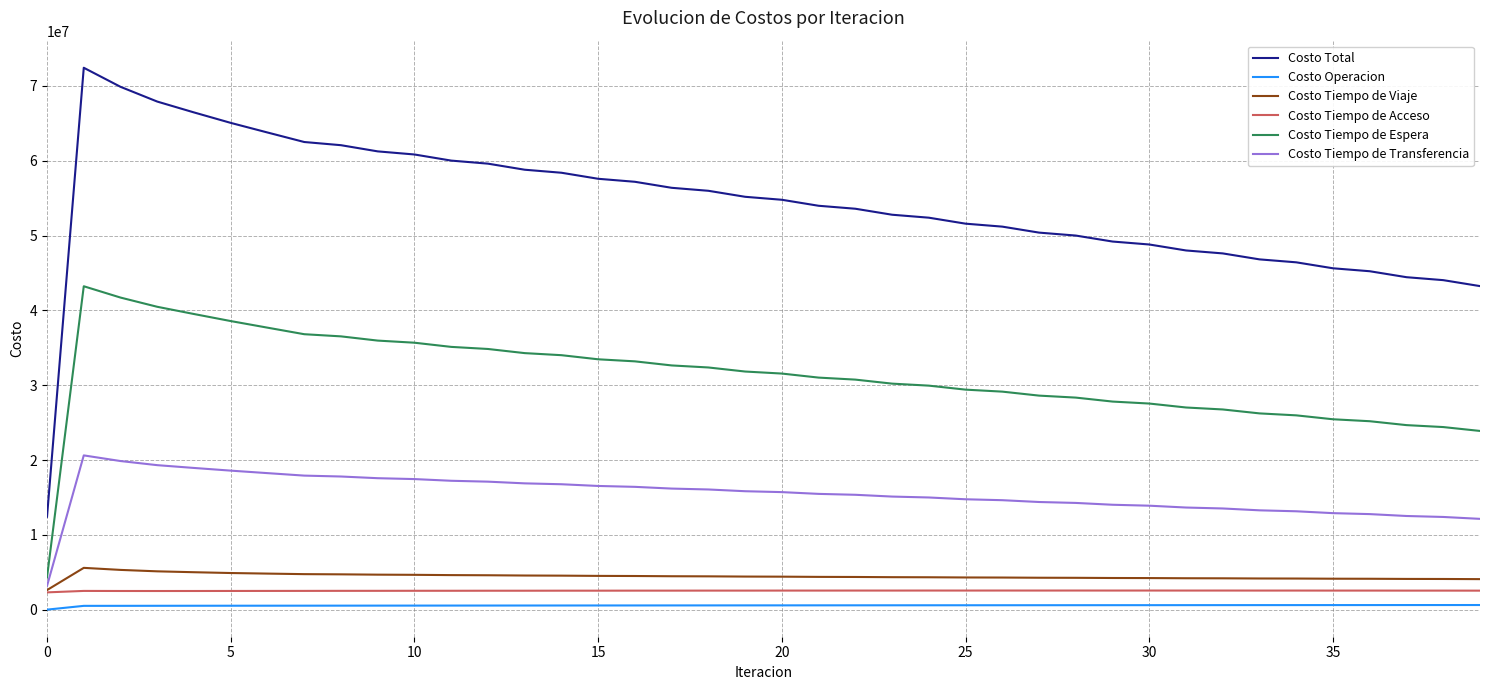

What is the highest value of the Costo Tiempo de Viaje series?

5584352.2